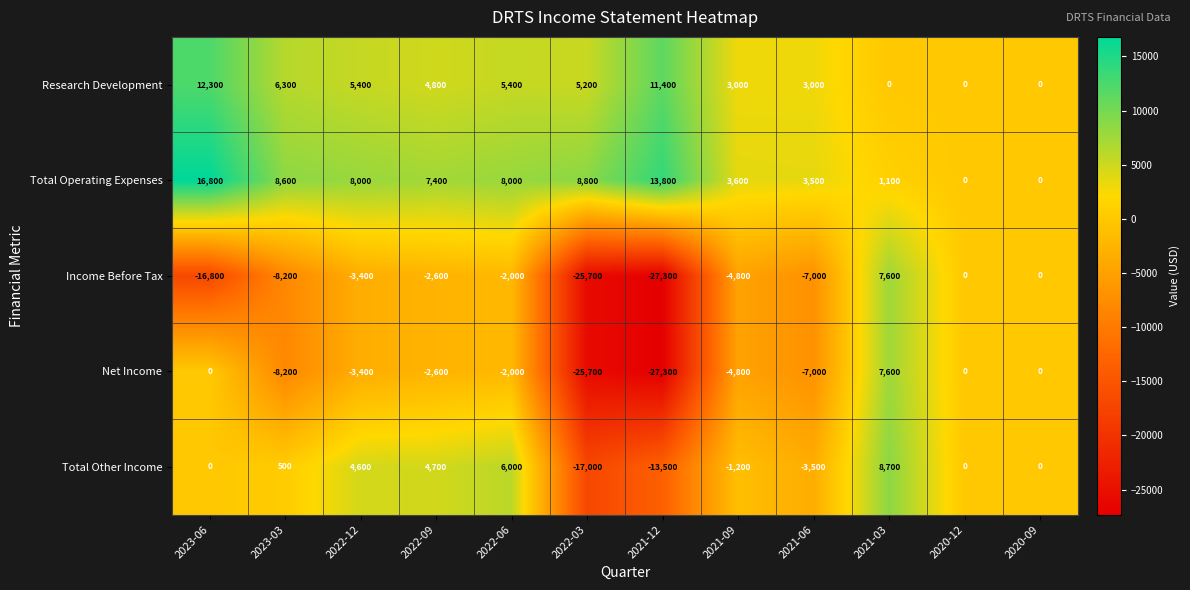

True or false: Research Development has a value of 5400 at 2022-06.

True